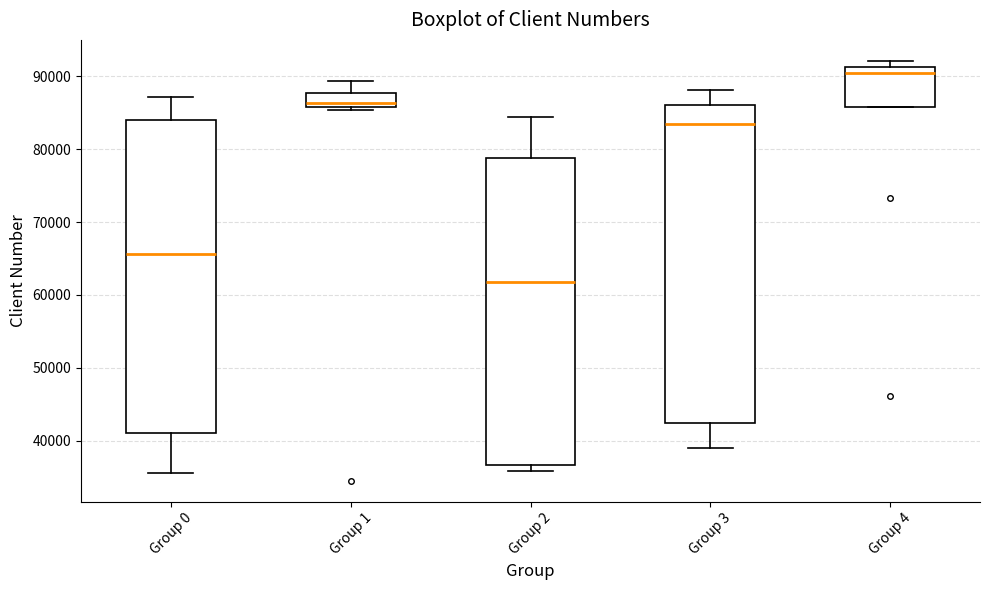

Where does the median line of the box for Group 4 sit on the y-axis? The values are not printed on the chart, so give them approximately, as read against the axis.

90000